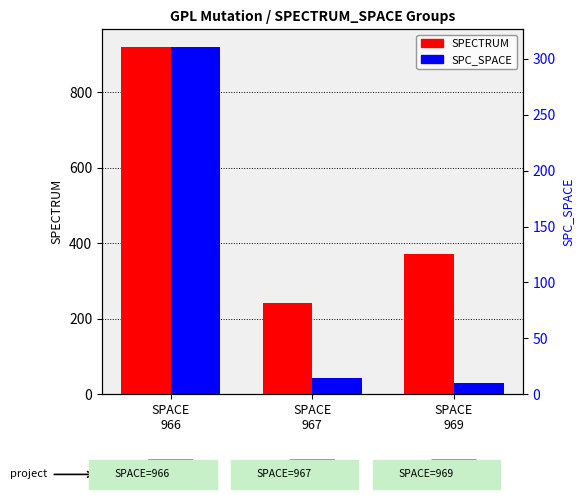

Rank the categories by SPC_SPACE value from highest to lowest.

SPACE
966, SPACE
967, SPACE
969